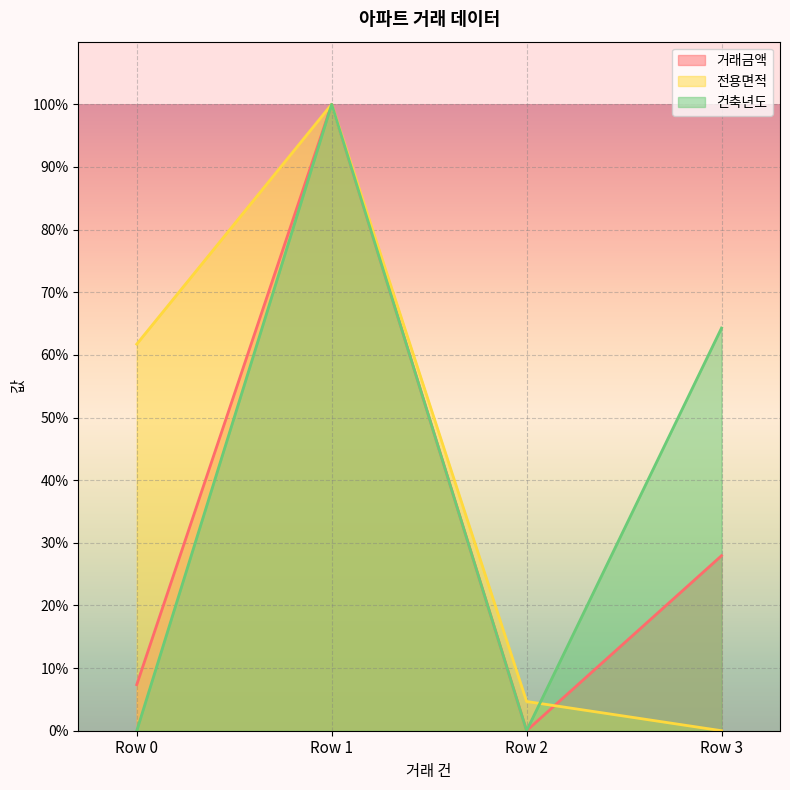

List the series in order of their peak value, highest first.

거래금액, 전용면적, 건축년도